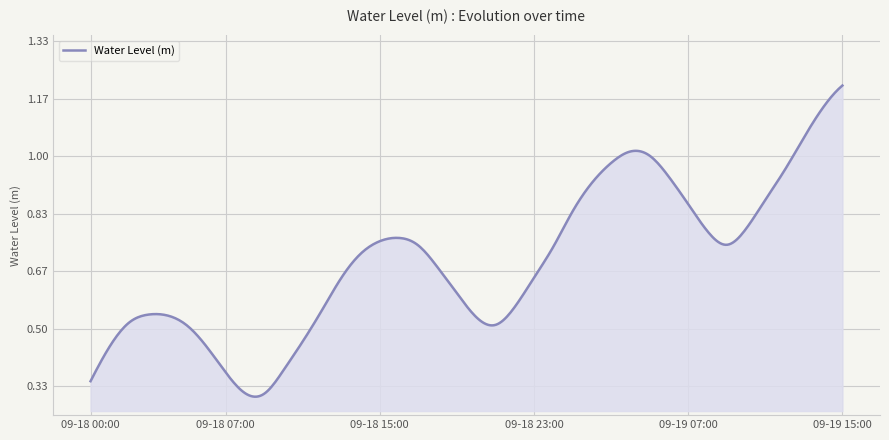

Reading left to right, extract all data points from this chart.

0.3	0.4	0.5	0.5	0.5	0.5	0.4	0.4	0.3	0.3	0.4	0.5	0.6	0.6	0.7	0.8	0.8	0.7	0.7	0.6	0.5	0.5	0.6	0.6	0.7	0.8	0.9	1.0	1.0	1.0	0.9	0.9	0.8	0.7	0.8	0.9	1.0	1.1	1.1	1.2